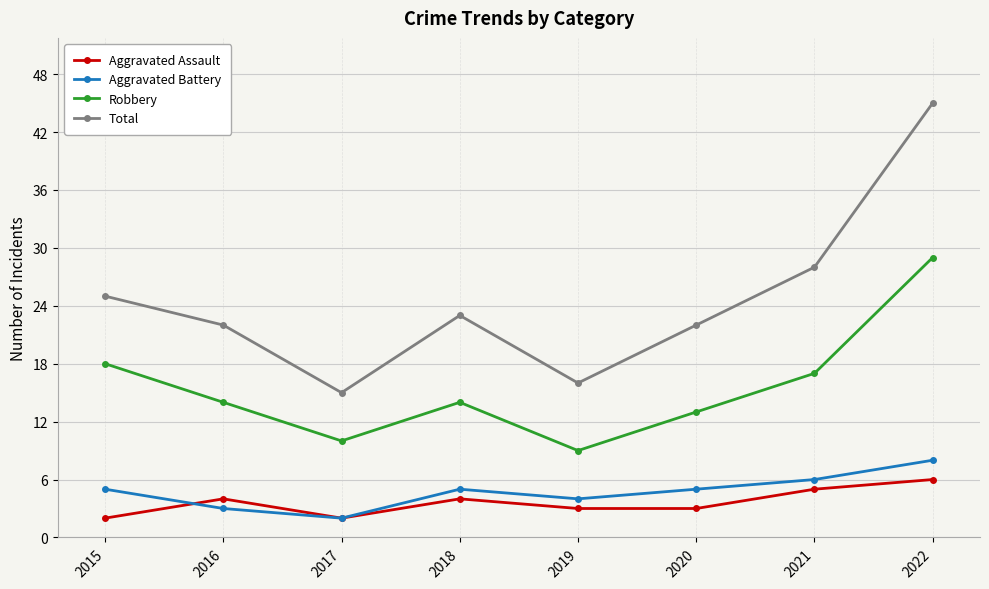

What is the approximate value of Total at 2021?

28